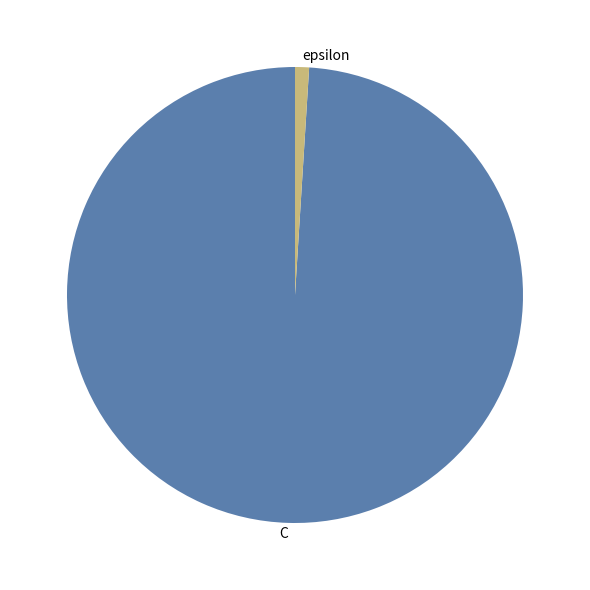

Approximately how many times larger is the value at C compared to epsilon?

100.0